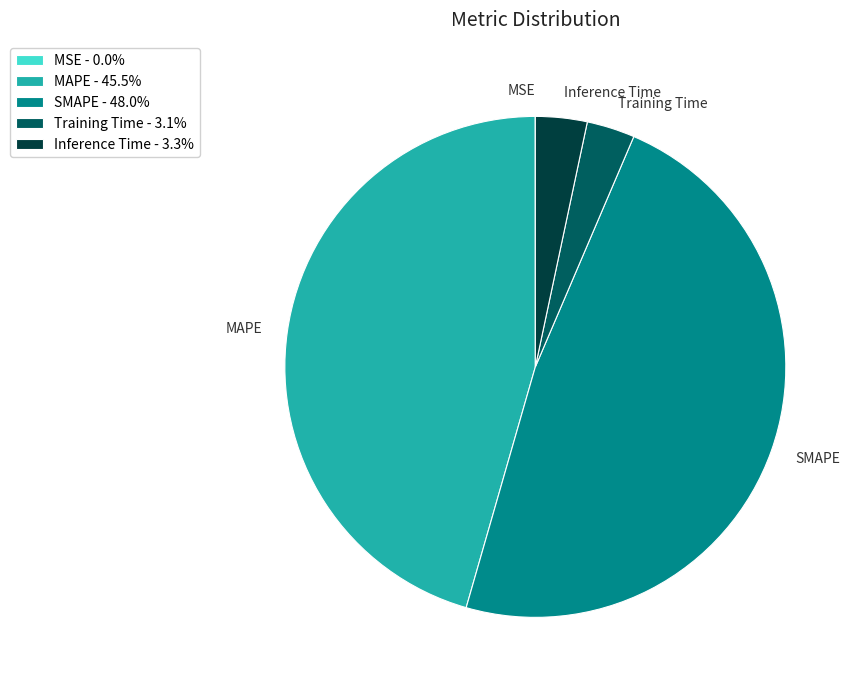

Does any single category account for the majority?

No